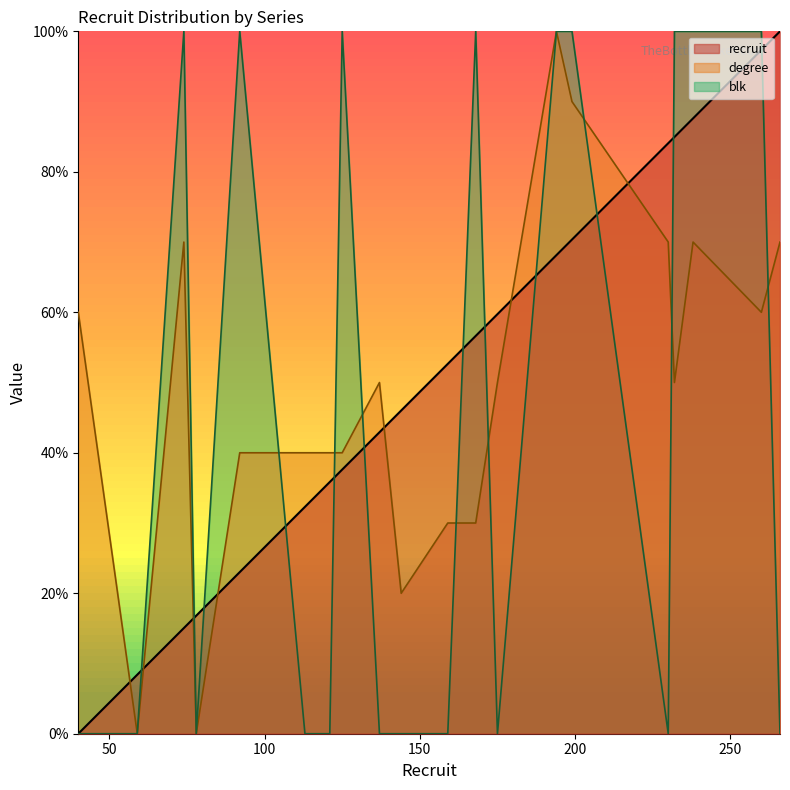

How many intersections are there between blk and degree?

8